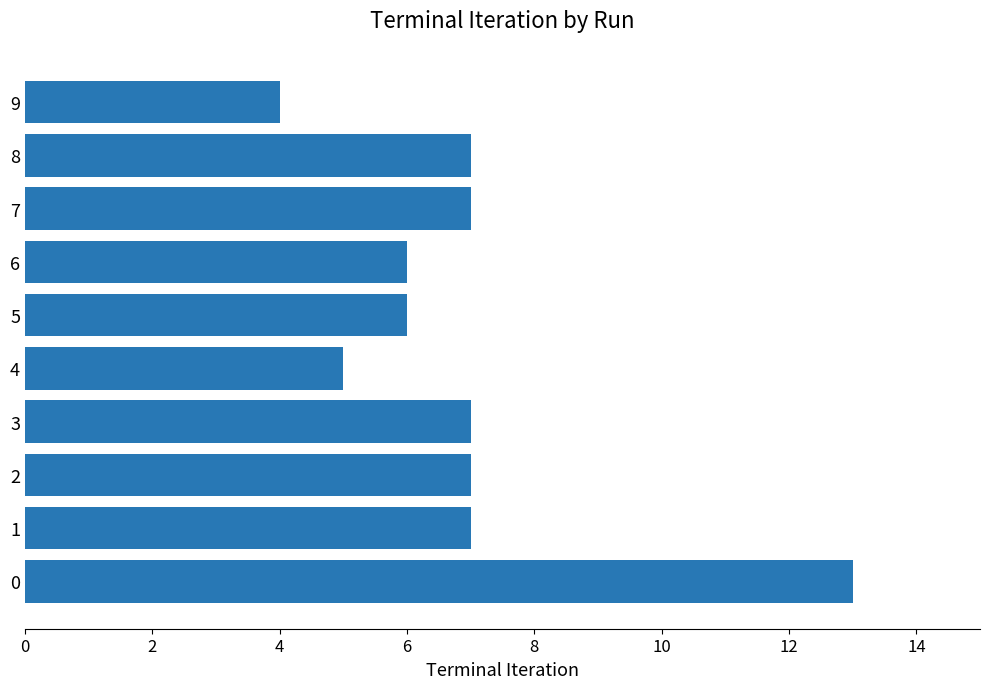

Read the value at 0.

13